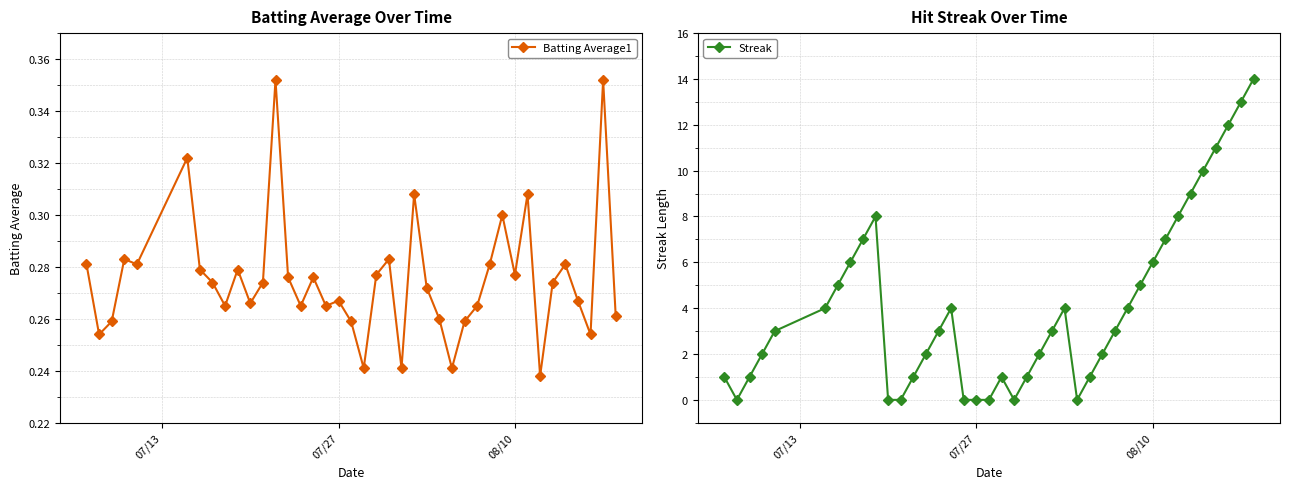

How many lines are shown in the chart?

2